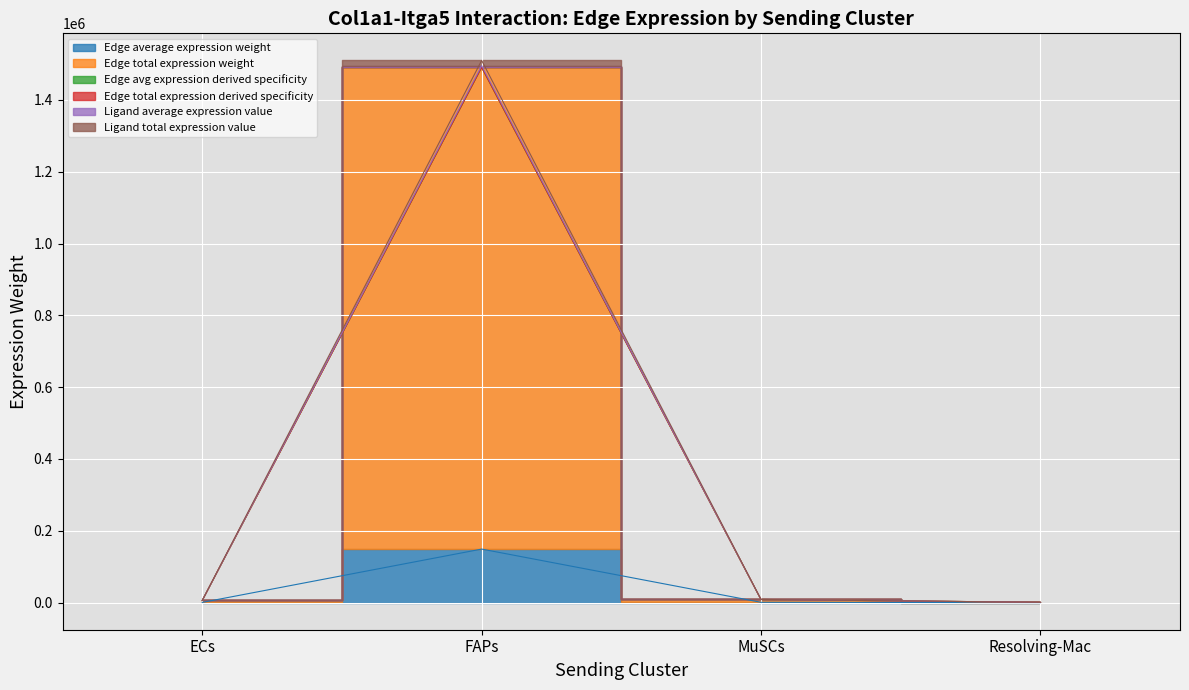

What is the label of the 4th point from the right?

ECs